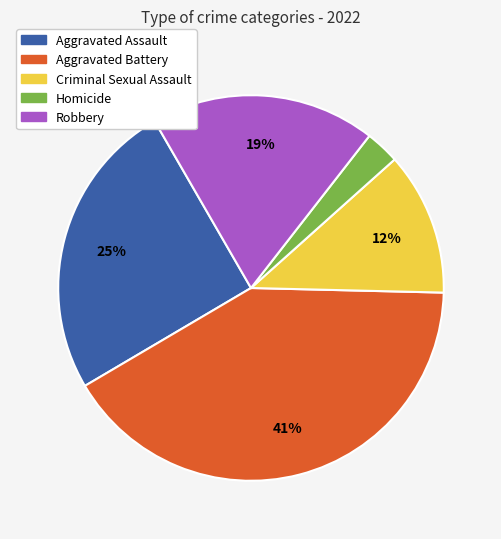

Count the number of slices in the pie.

5